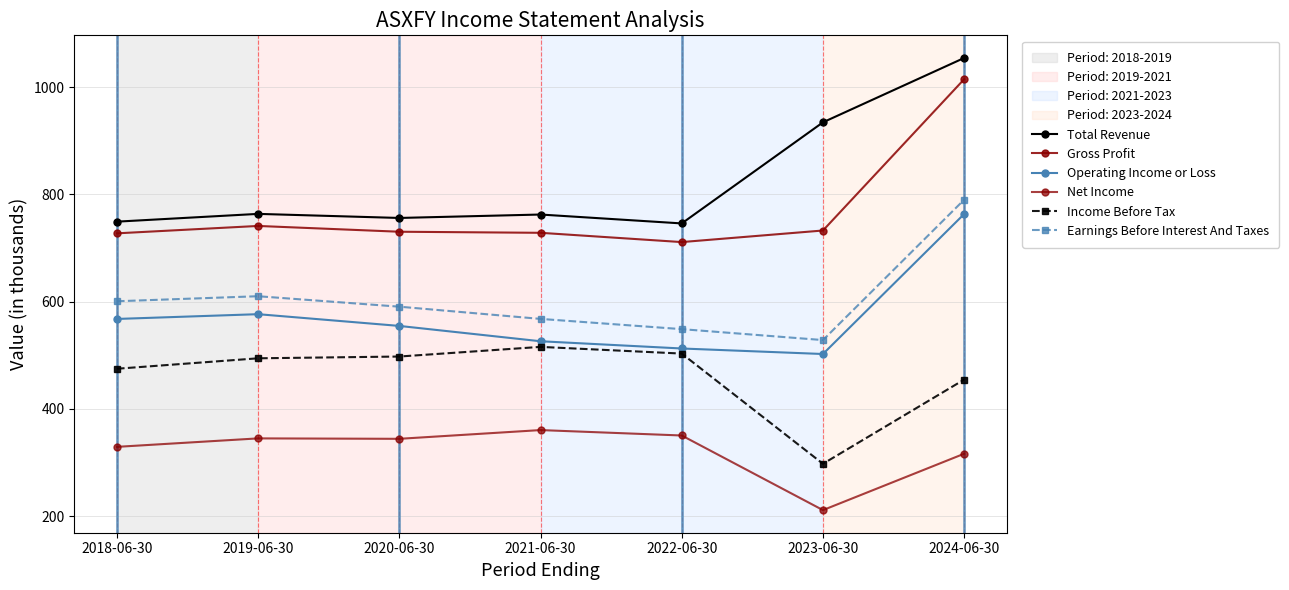

What is the sum of all Income Before Tax values?

3238.2